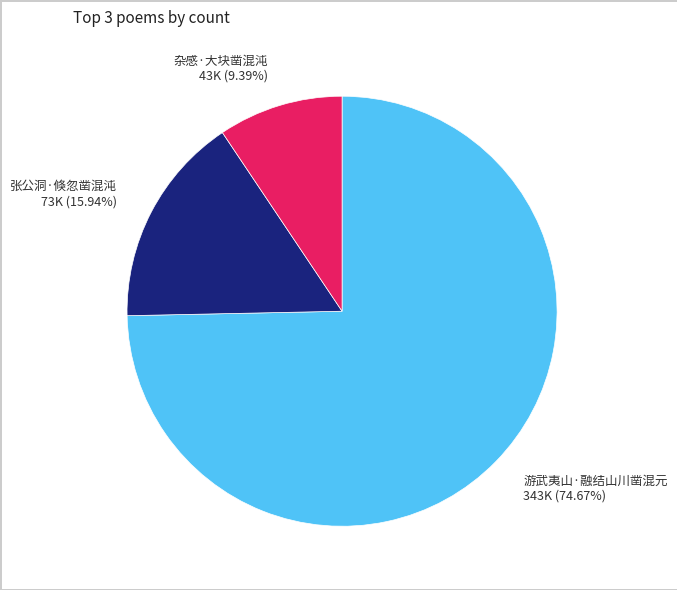

What is the largest slice in the pie chart?

游武夷山·融结山川凿混元